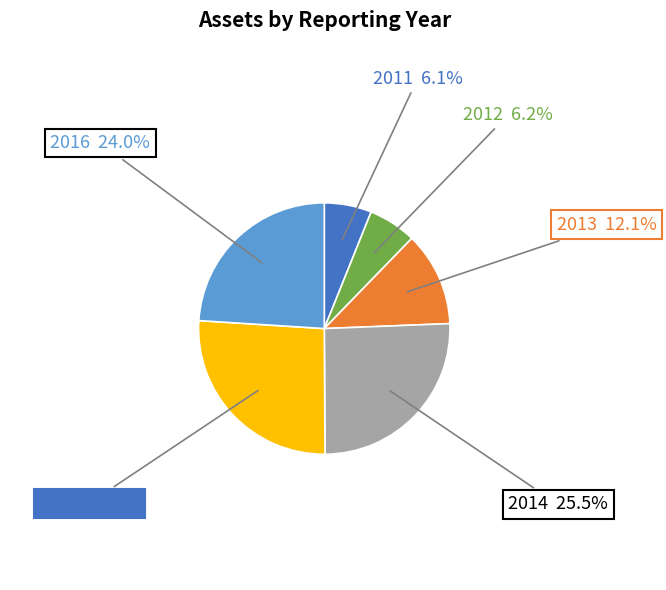

Is there any slice that represents more than half of the pie?

No